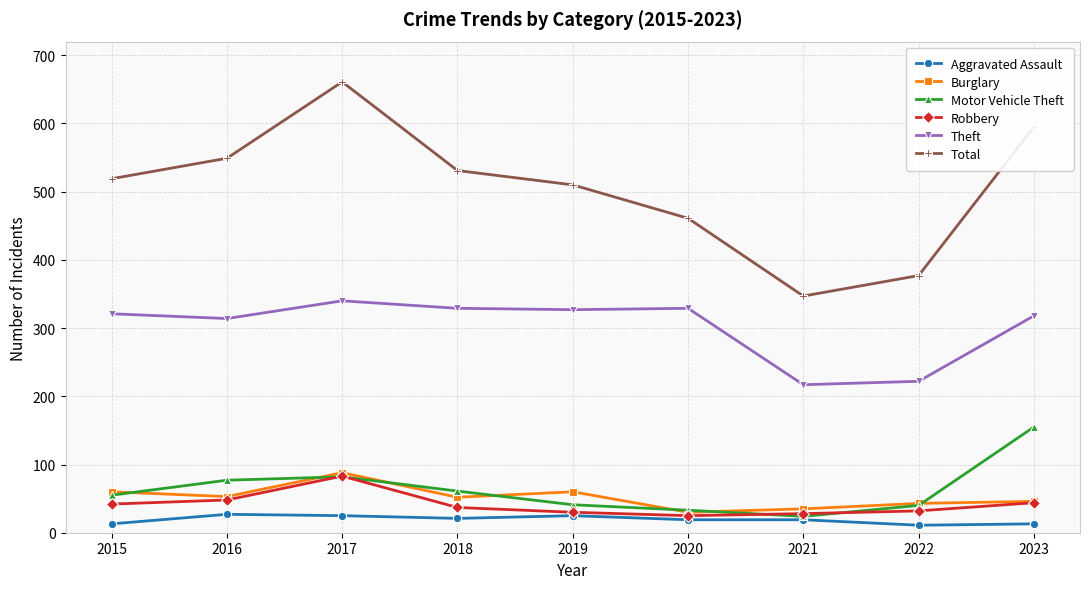

Where does the Burglary series first go above 52?

2015